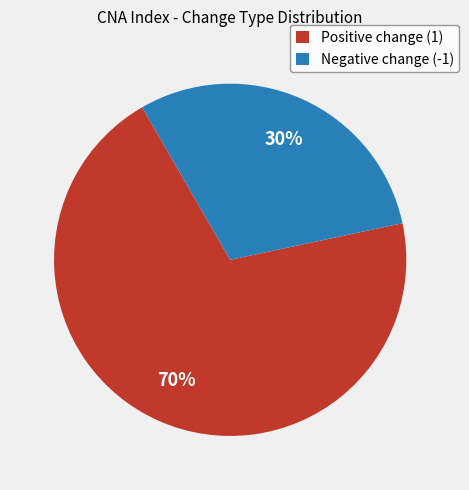

To the nearest percent, what percentage of the pie is Positive change (1)?

70%